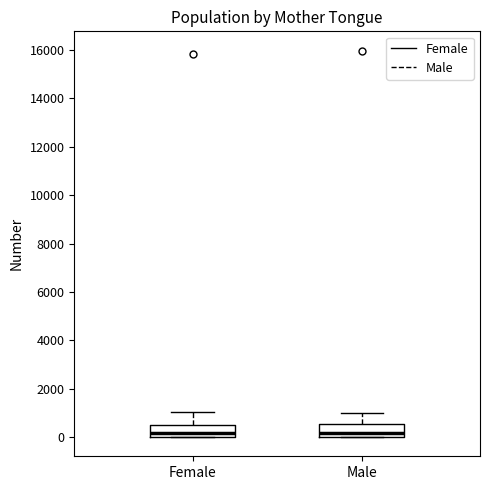

Where does the upper whisker of the box for Female end on the y-axis? The values are not printed on the chart, so give them approximately, as read against the axis.

1000